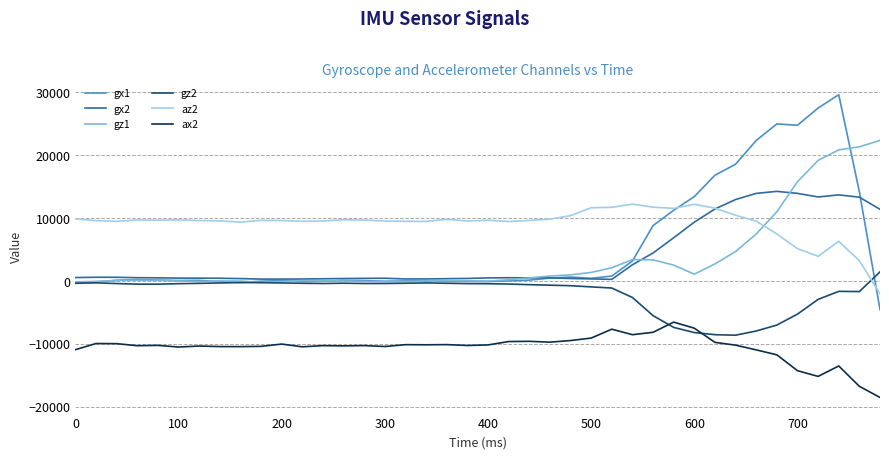

Which series has the largest total across all categories?

az2